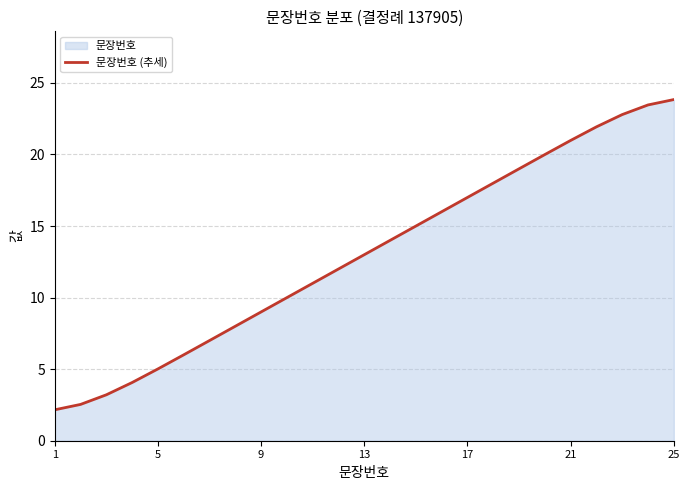

Does the chart have visible grid lines?

Yes